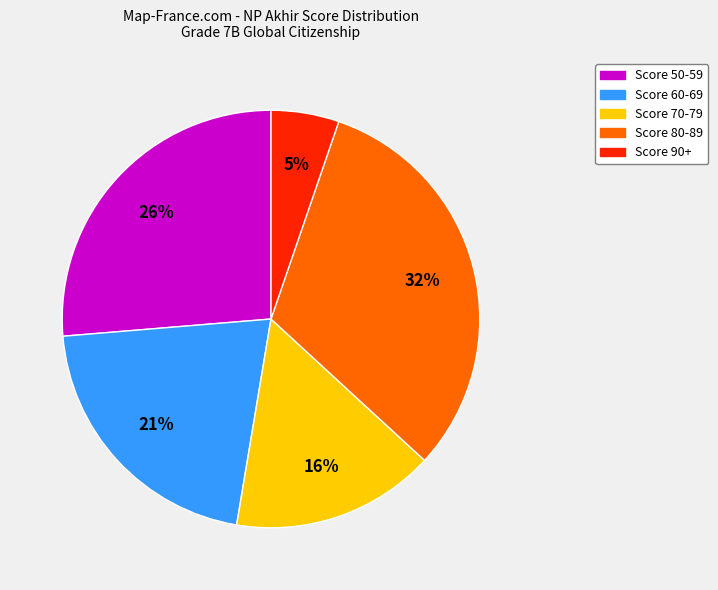

To the nearest percent, what portion does Score 90+ represent?

5%